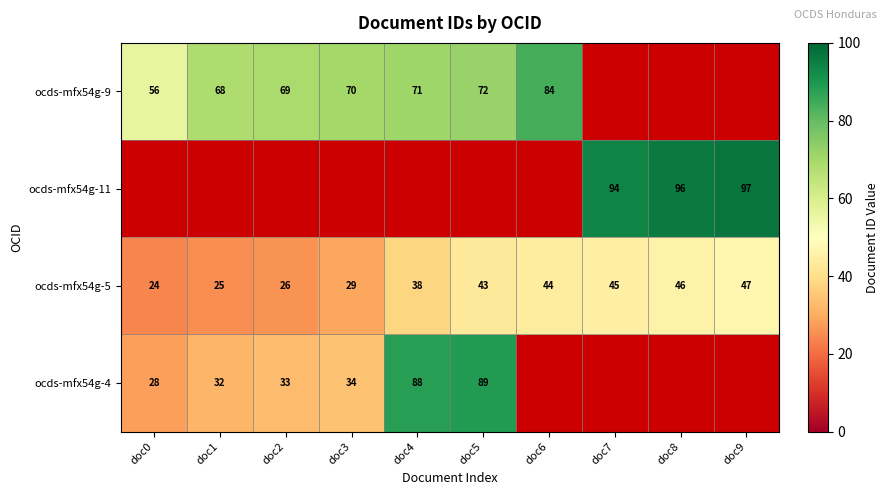

List the labels in order of ocds-mfx54g-5 value, smallest first.

doc0, doc1, doc2, doc3, doc4, doc5, doc6, doc7, doc8, doc9